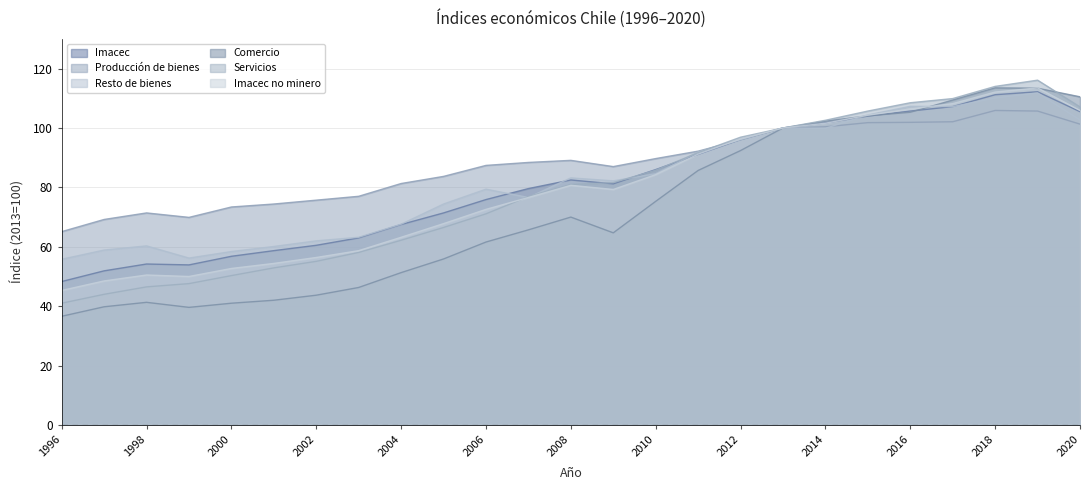

Reading left to right, transcribe all the data shown in this chart.

Imacec: 48.3	51.9	54.2	53.9	56.8	58.7	60.5	63.0	67.5	71.4	75.9	79.6	82.5	81.2	86.0	91.1	96.1	100.0	101.7	104.0	105.7	107.2	111.2	112.2	105.5
Producción de bienes: 65.1	69.2	71.4	69.9	73.4	74.4	75.7	77.0	81.3	83.7	87.4	88.4	89.1	87.0	89.7	92.2	96.0	100.0	100.4	101.8	101.9	102.1	105.9	105.7	101.3
Resto de bienes: 55.8	58.9	60.3	56.2	58.4	60.1	62.0	63.2	67.6	74.4	79.4	76.6	83.2	82.2	84.6	91.9	96.1	100.0	99.9	104.4	107.3	107.2	110.1	111.8	102.7
Comercio: 36.6	39.8	41.3	39.6	41.0	42.0	43.7	46.3	51.3	55.9	61.6	65.7	70.0	64.7	75.3	85.7	92.4	100.0	102.3	104.1	105.3	109.4	113.5	113.4	110.5
Servicios: 41.0	44.0	46.5	47.6	50.3	52.9	55.1	58.1	62.2	66.5	71.1	76.9	81.0	81.6	85.8	91.7	96.9	100.0	102.6	105.7	108.5	109.9	114.0	116.1	107.1
Imacec no minero: 45.3	48.5	50.5	50.0	52.7	54.4	56.4	58.7	63.2	67.8	72.6	76.6	80.7	79.3	84.3	91.2	96.3	100.0	101.6	104.3	106.4	108.2	112.1	113.5	105.9